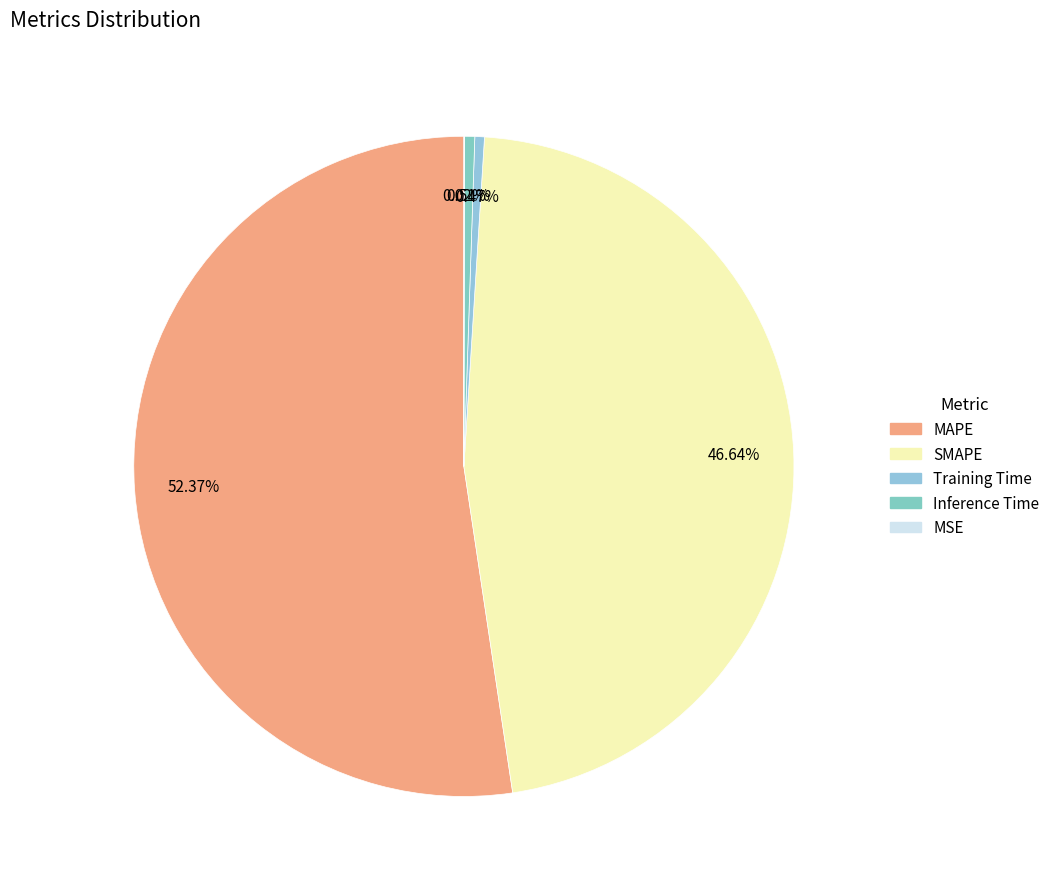

To the nearest percent, what is the combined percentage of Inference Time and Training Time?

1%